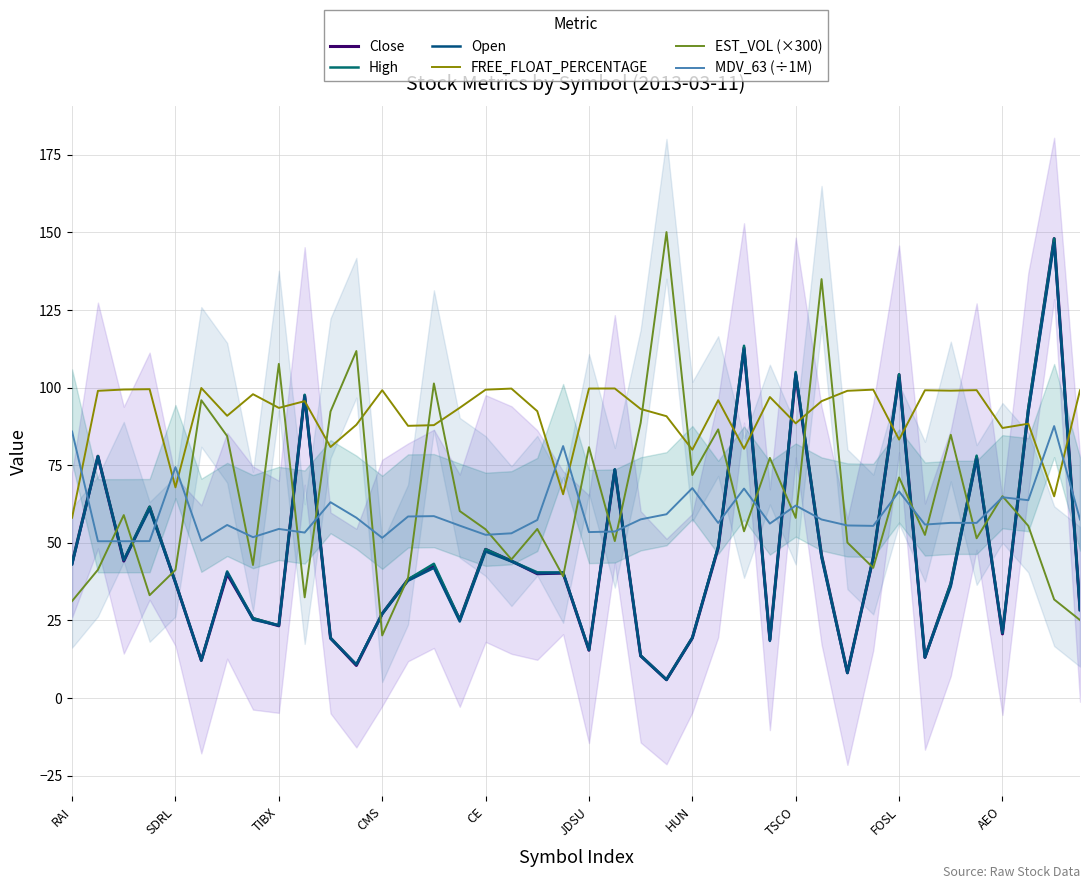

How many data points does each series have?

40